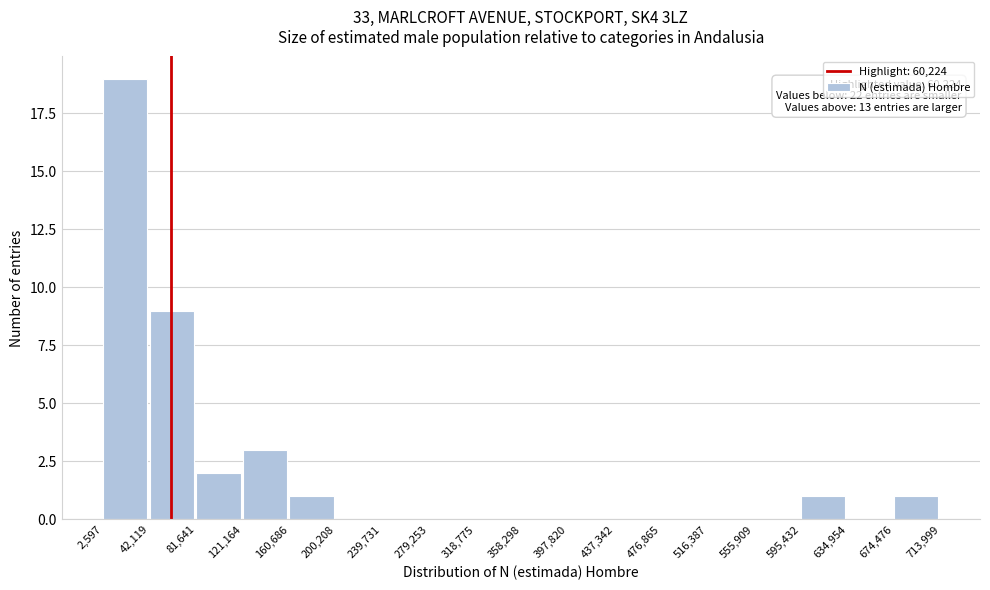

Over which range of the x-axis is the bar tallest?

2,597 to 42,119